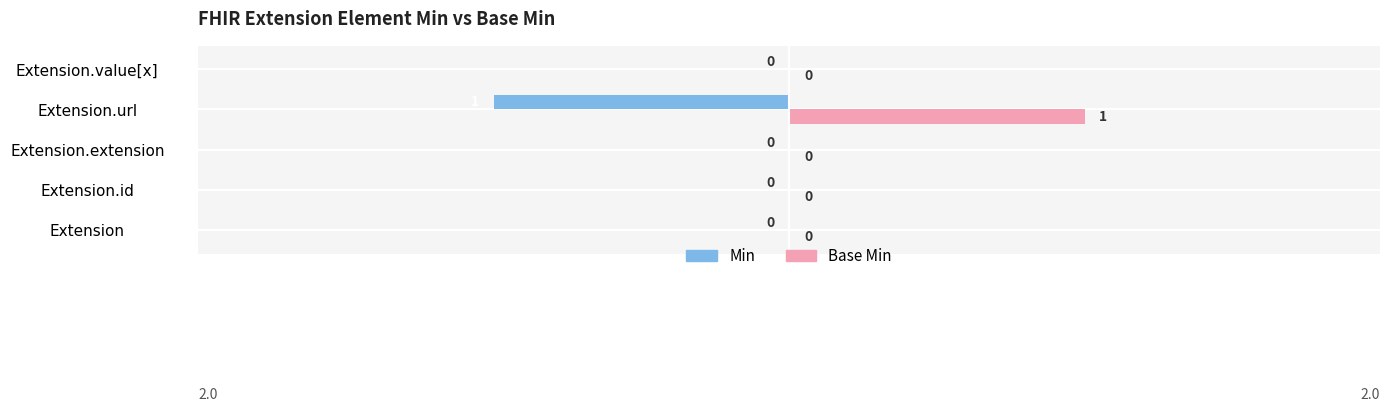

How many series are shown in this chart?

2